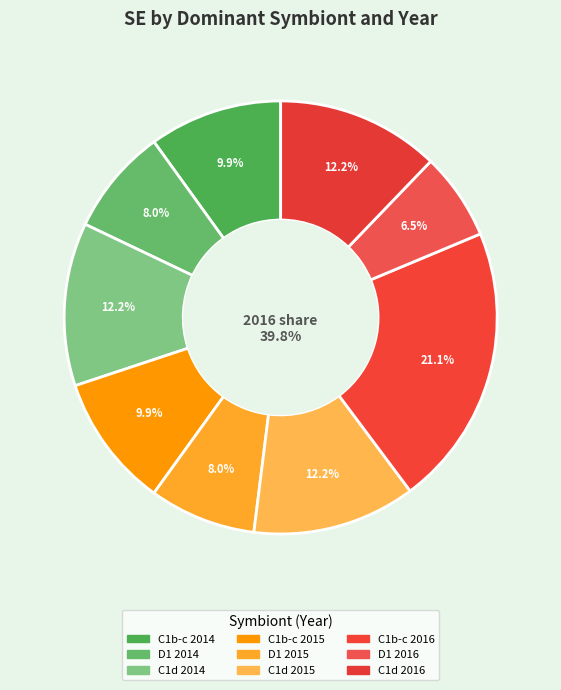

Count the number of slices in the pie.

9